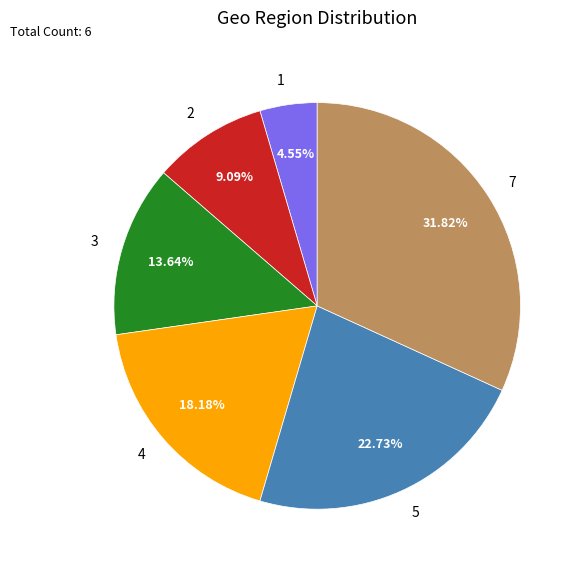

To the nearest percent, what percentage of the pie is 1?

5%